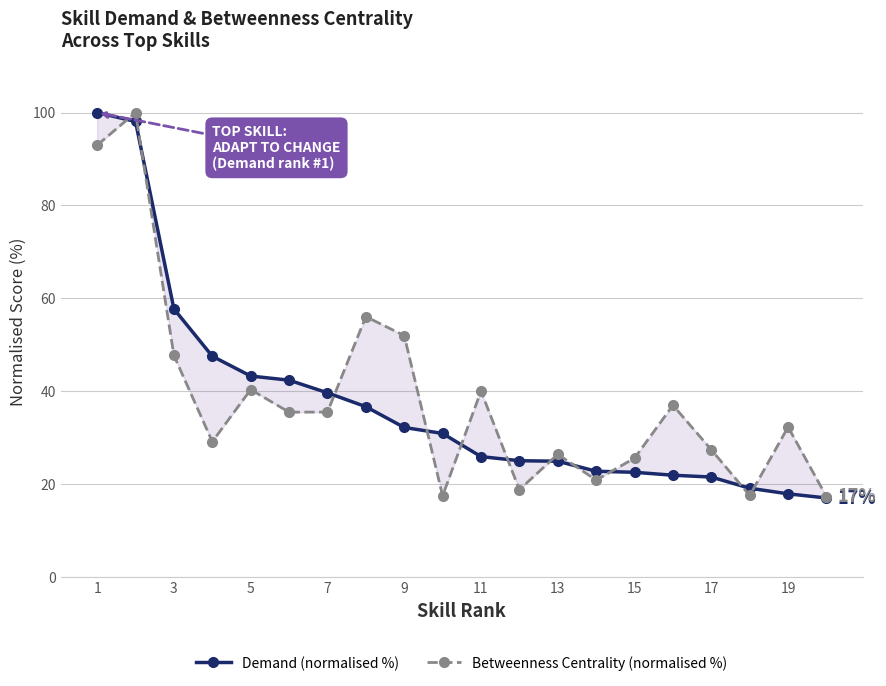

What is the difference between the maximum and second lowest values in the Betweenness Centrality (normalised %) series?

82.6